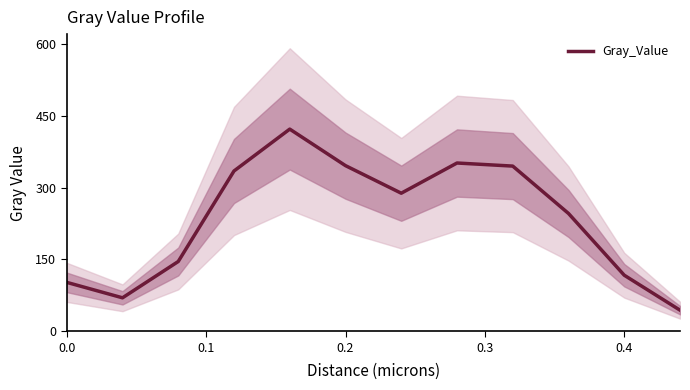

What is the sum of all values?

2813.6